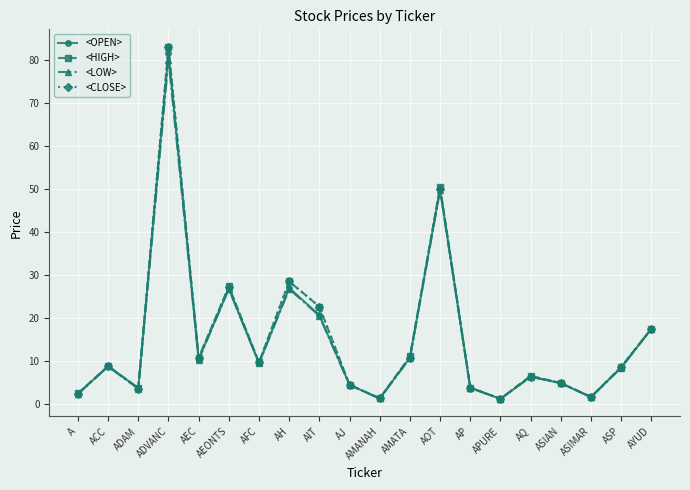

True or false: <CLOSE> has more than 0 interior local peaks.

True